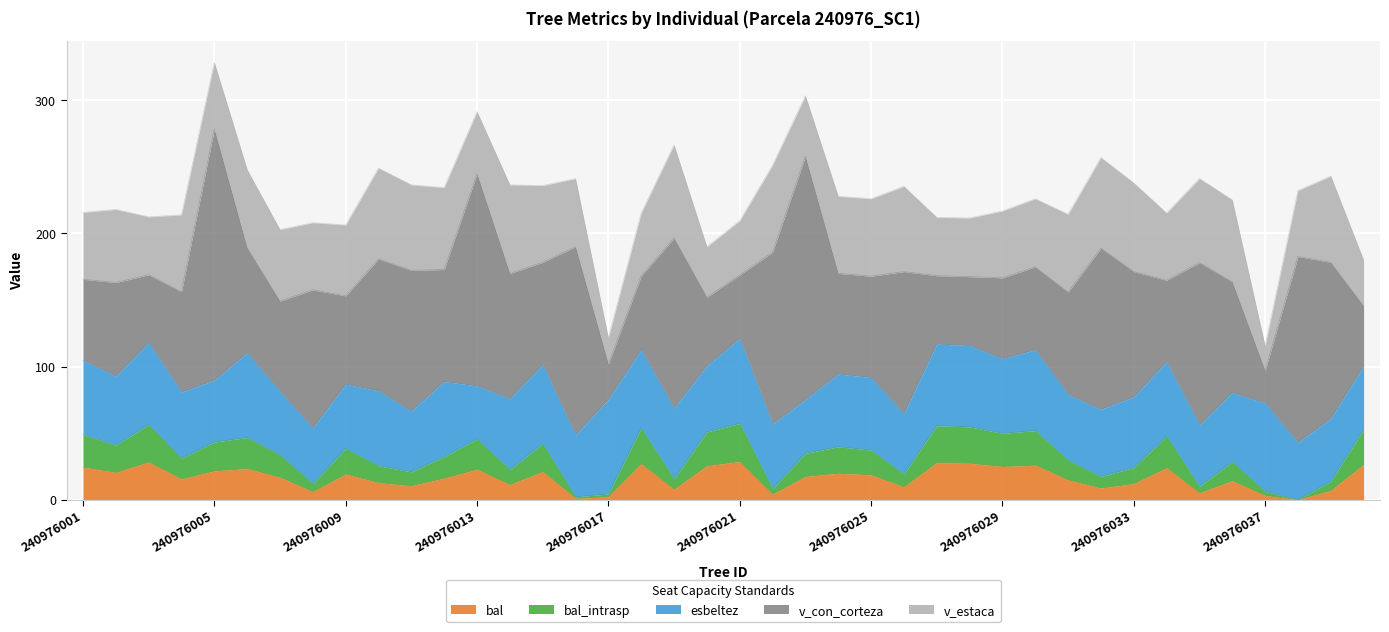

Rank the series at 240976029 from highest to lowest value.

v_con_corteza, esbeltez, v_estaca, bal, bal_intrasp